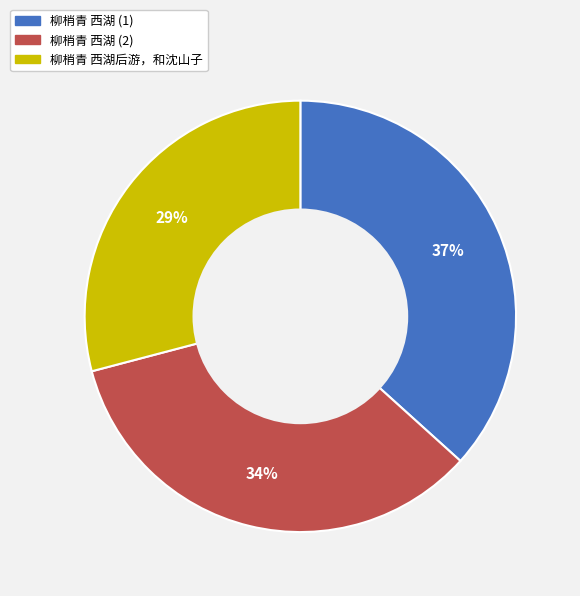

Is 柳梢青 西湖后游，和沈山子 the majority of the pie?

No